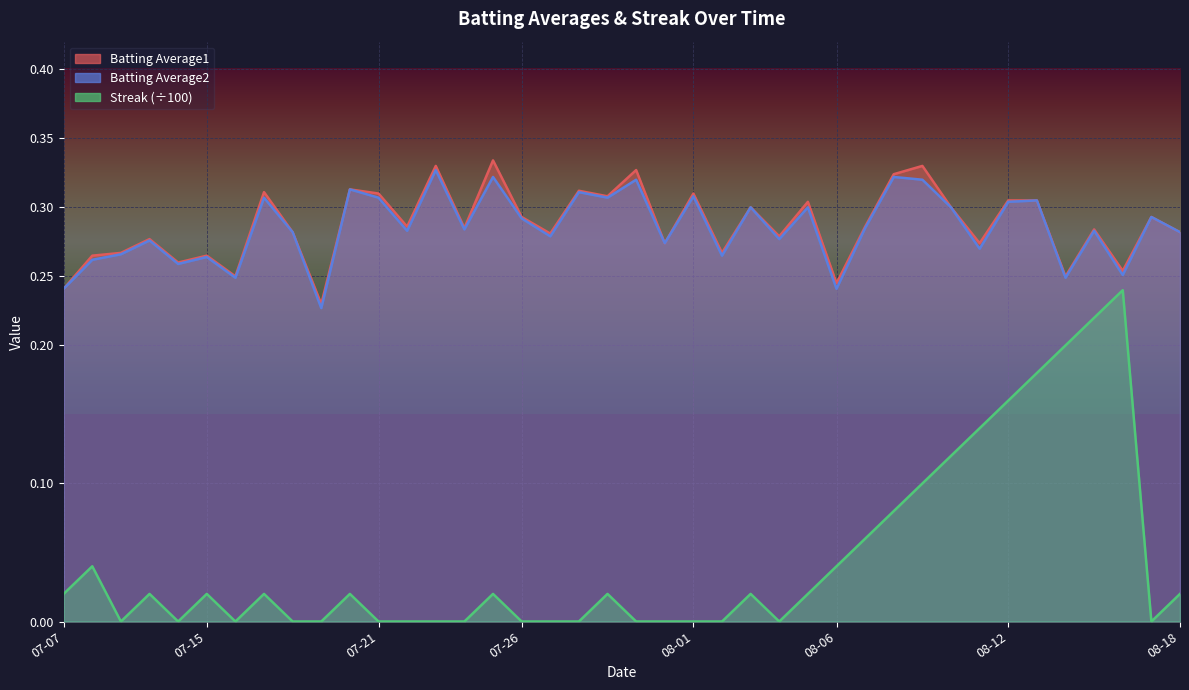

What is the spread (max minus min) of values at 2010-07-29?

0.3